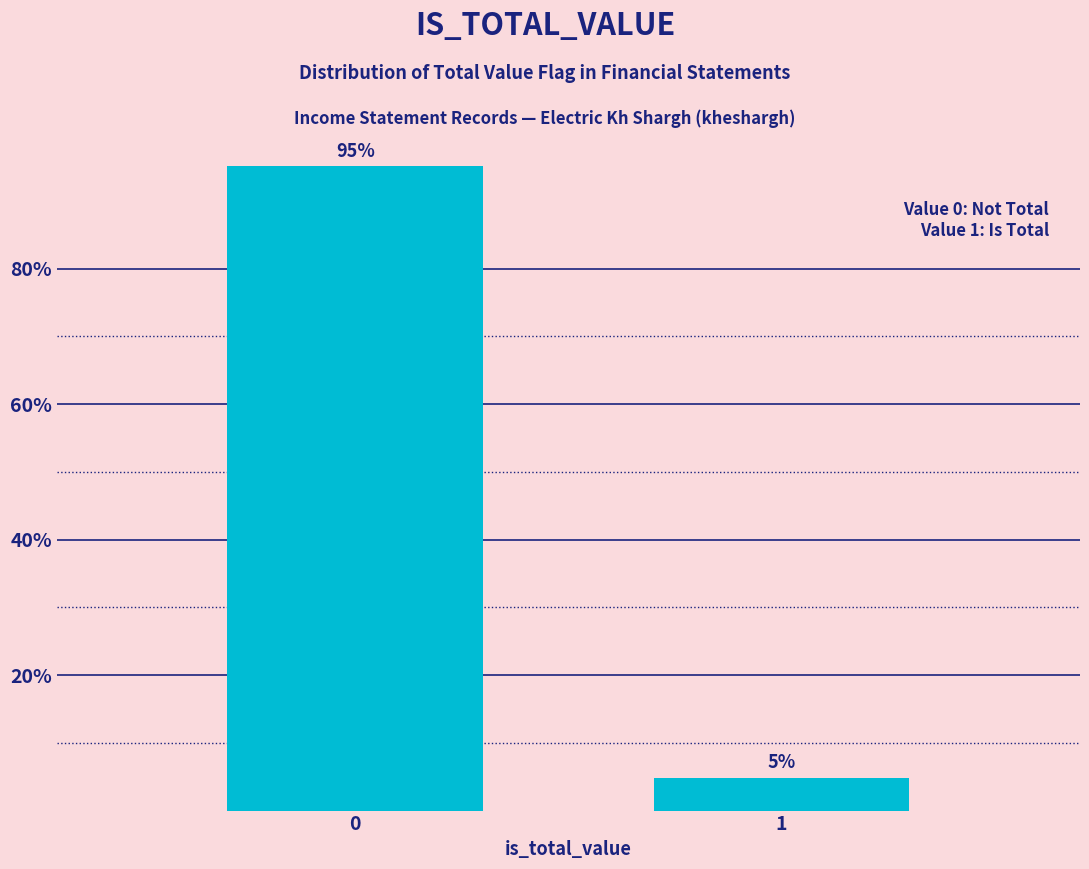

List the labels in order of value, smallest first.

1, 0